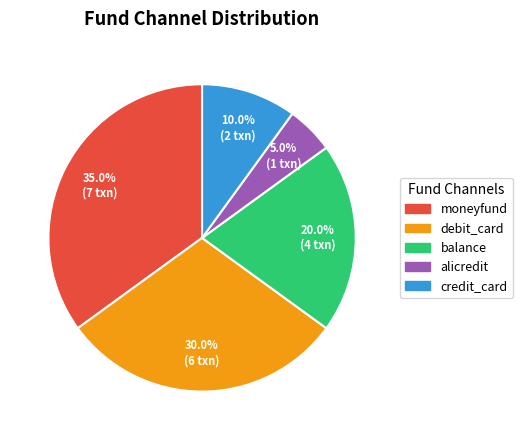

How many slices are in this pie chart?

5